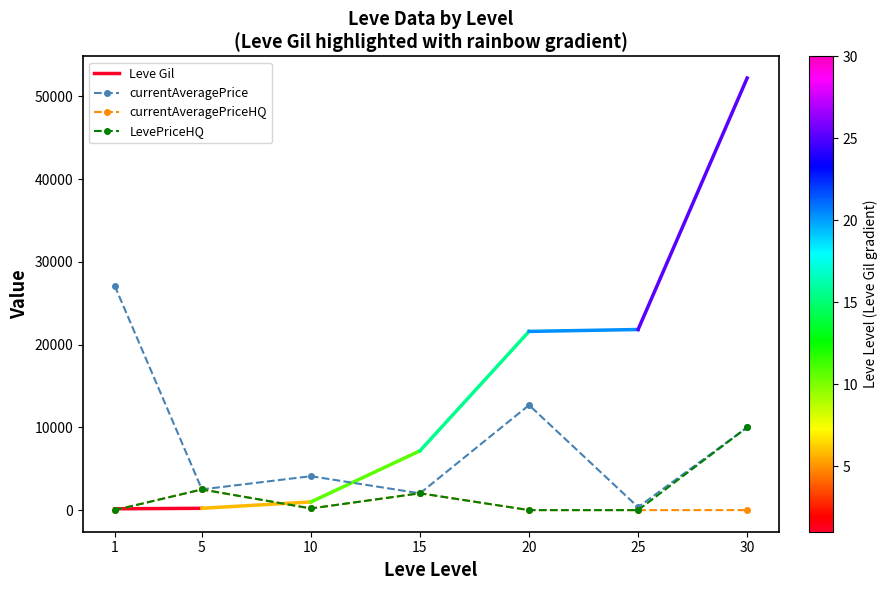

How many positive values does the LevePriceHQ series have?

4